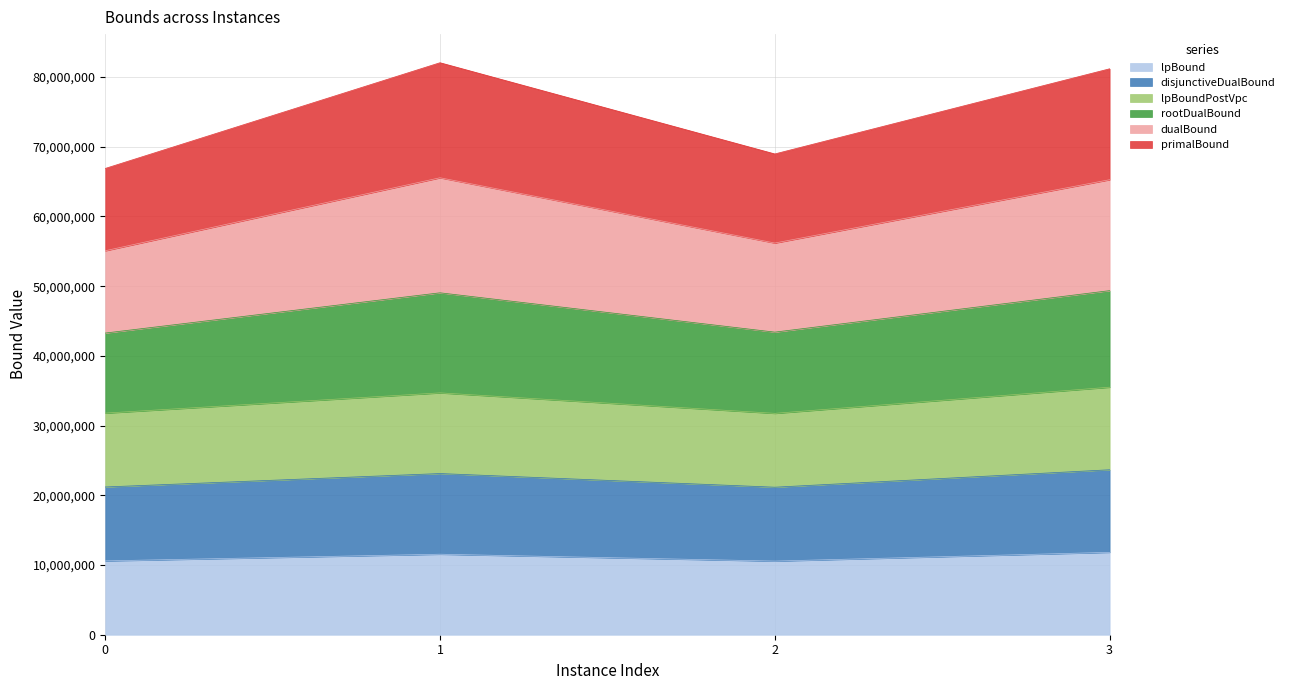

What is the total value across all series at 1?

82061228.6